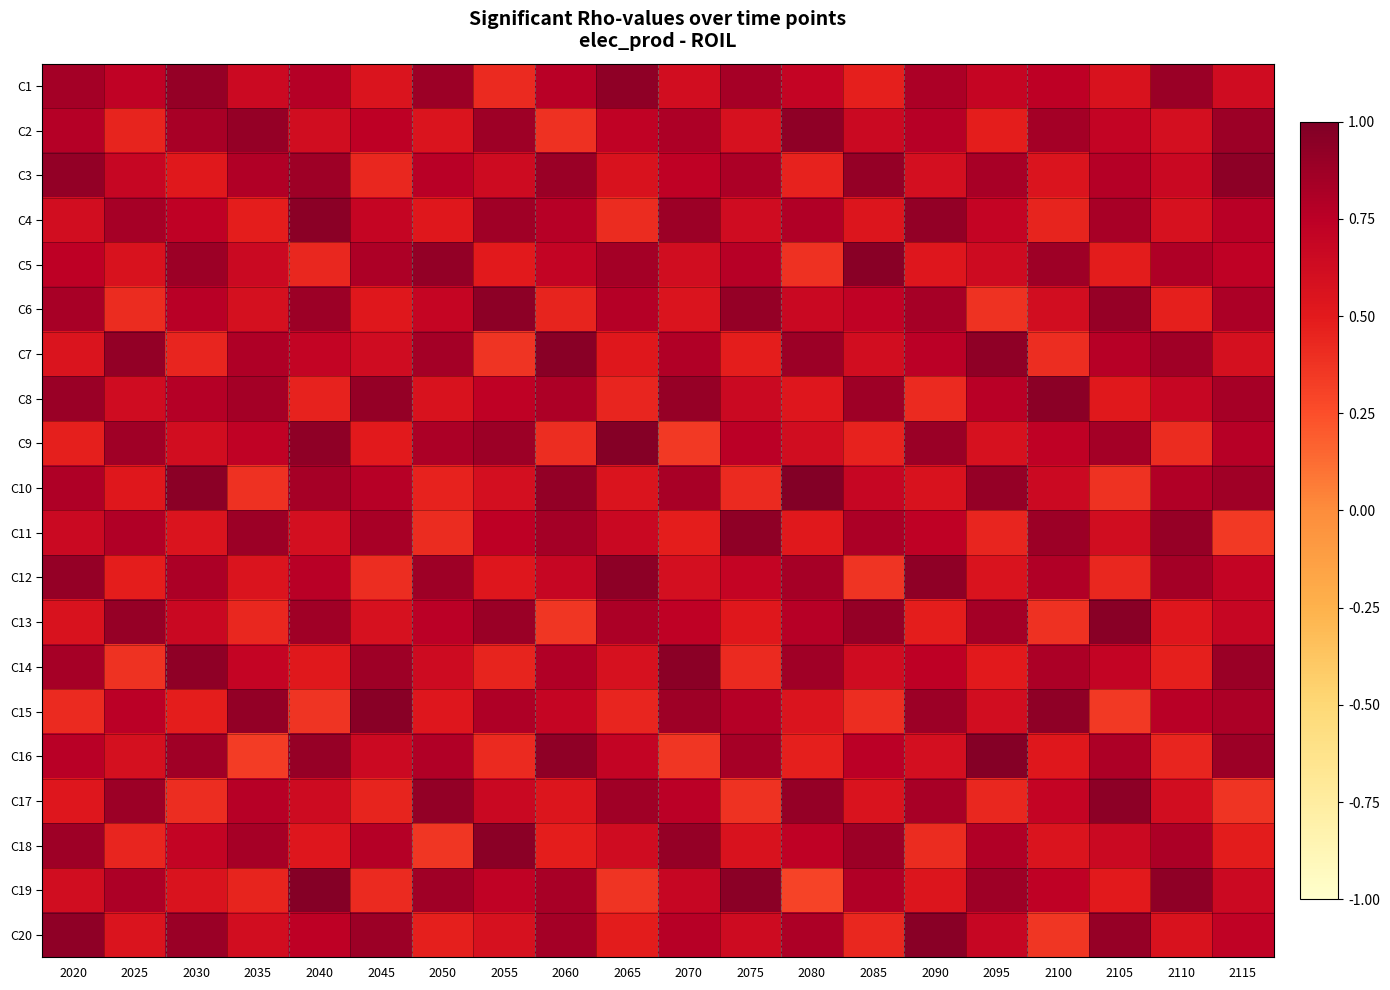

What is the total value across all series at 2045?

13.4